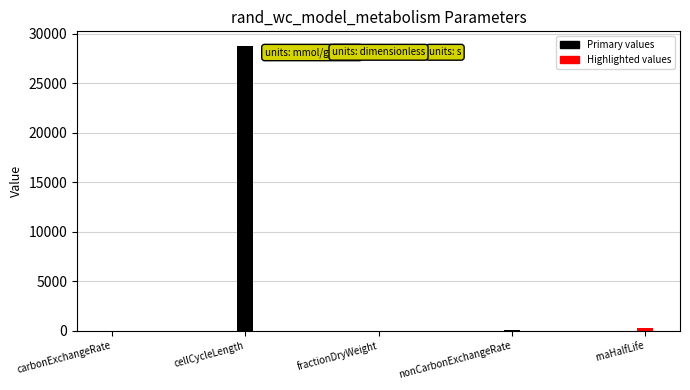

How many values exceed 20?

2